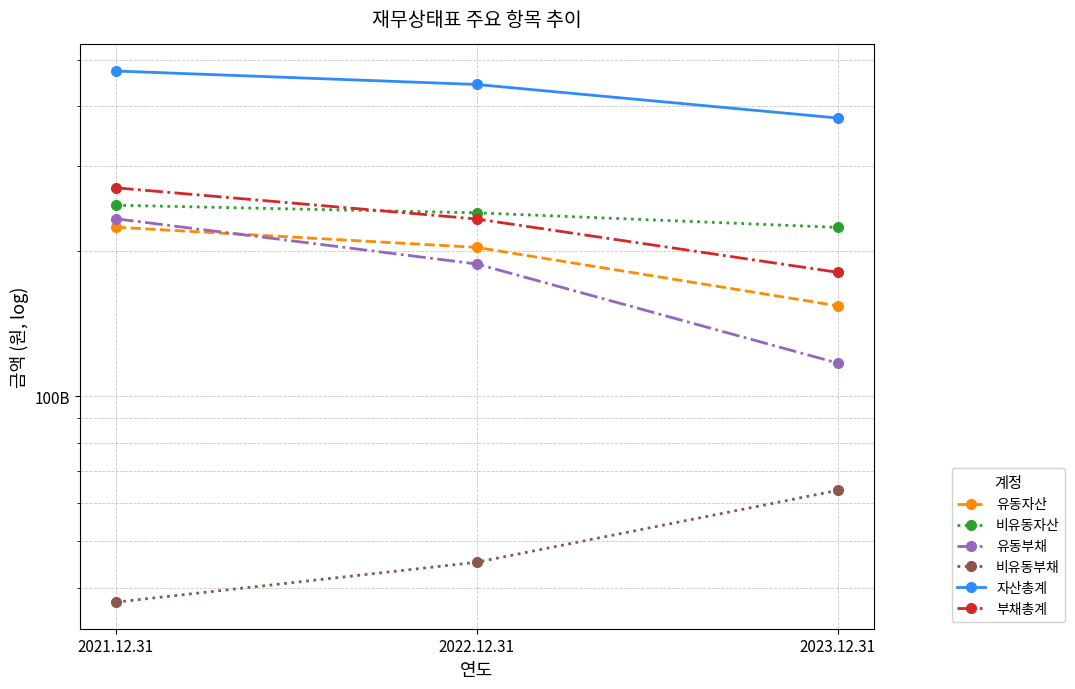

Where is 유동자산 nearest to the value 189213274788?

2022.12.31